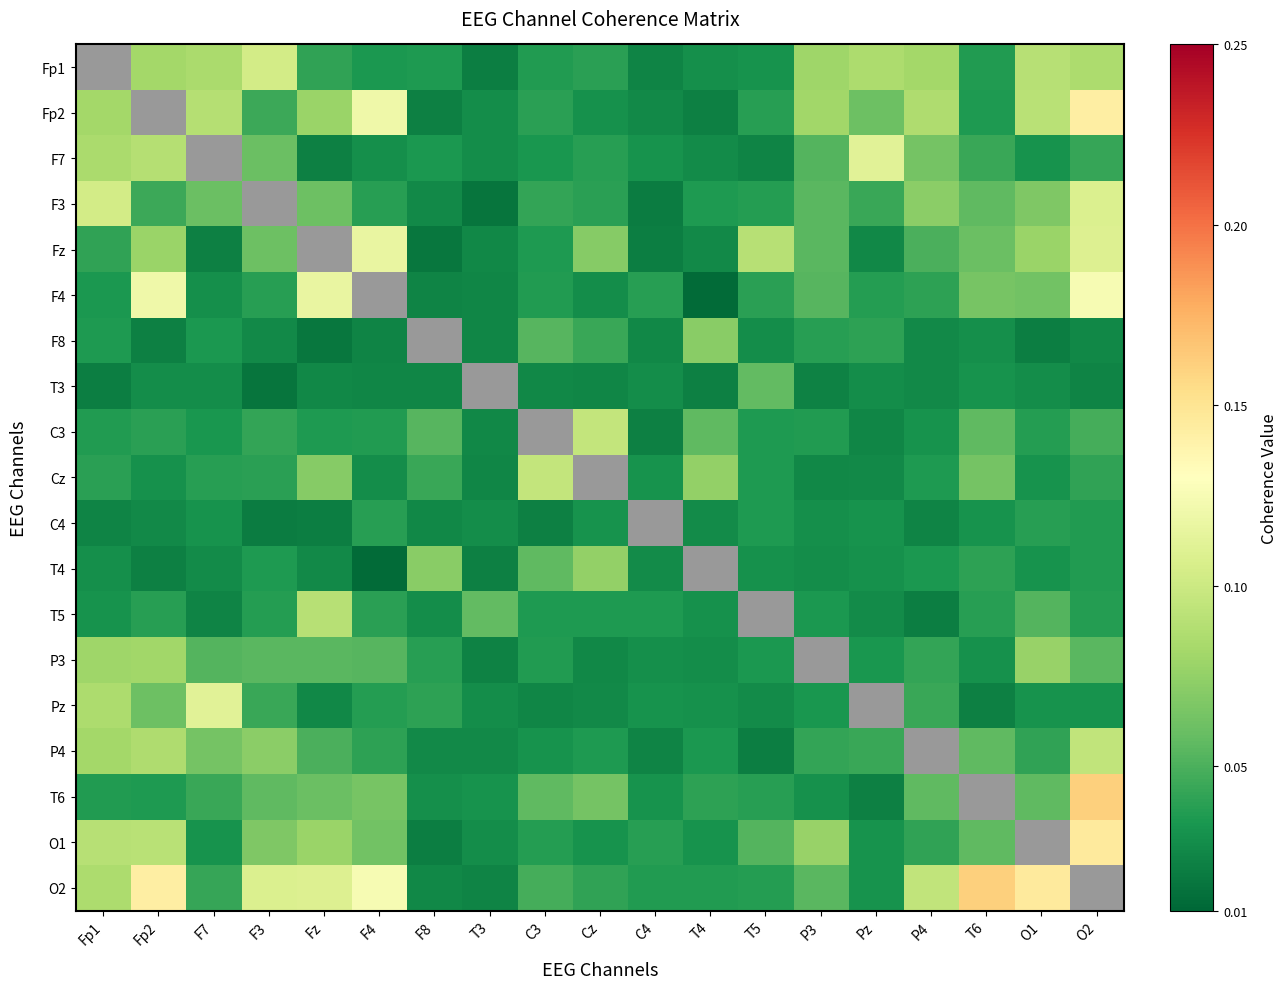

Count the number of data series in this chart.

19